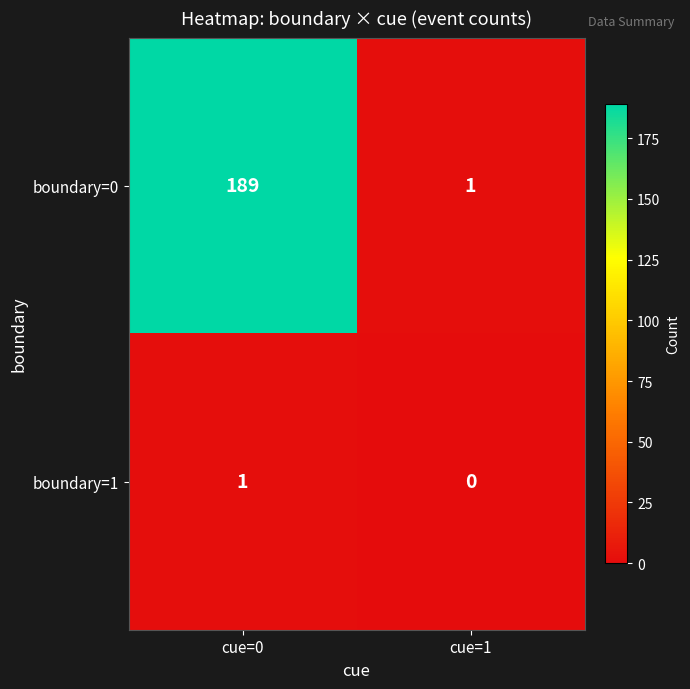

What is the approximate value of boundary=0 at cue=0, to the nearest 10?

190